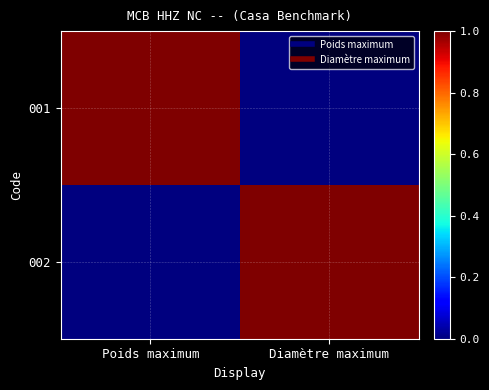

Reading left to right, what are all the values shown in this chart?

001: Poids maximum=1	Diamètre maximum=0
002: Poids maximum=0	Diamètre maximum=1